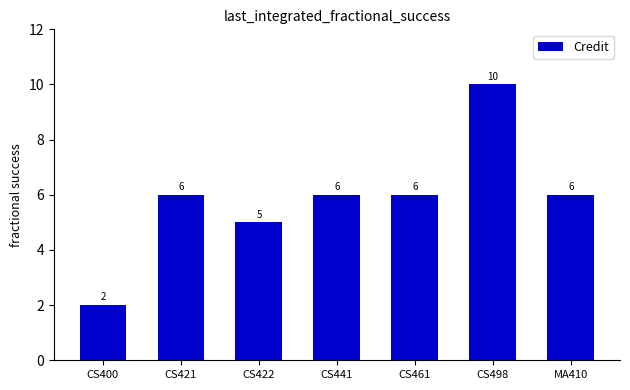

Count the values in the range 5 to 6.

5